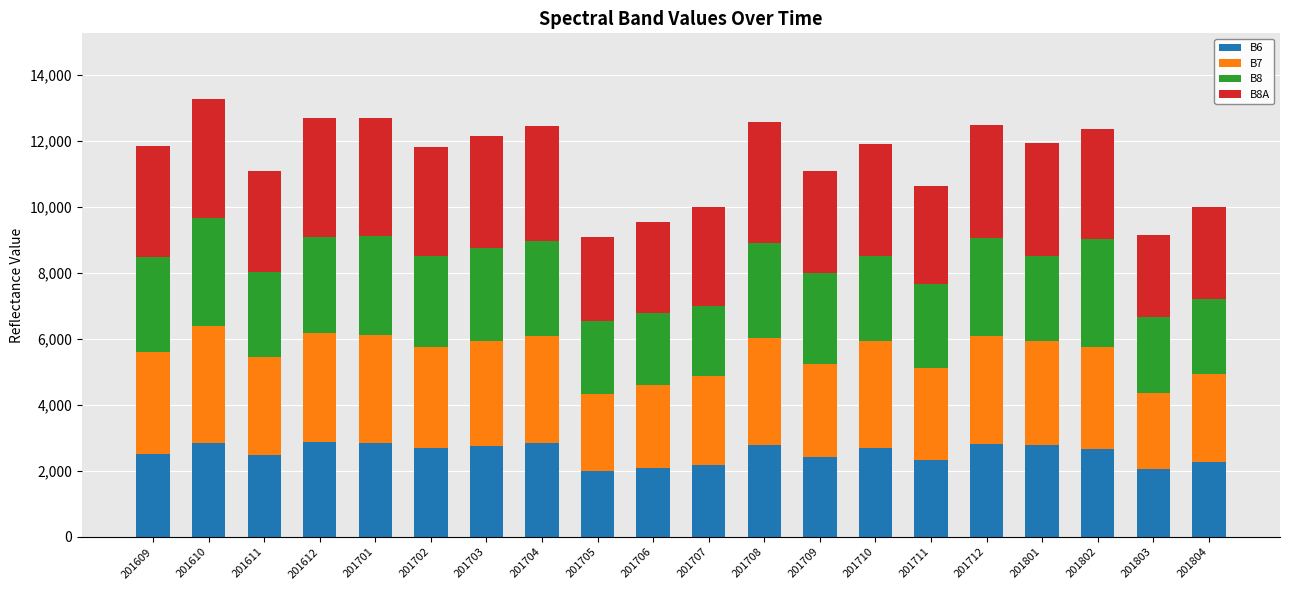

What are all the series names shown in the legend?

B6, B7, B8, B8A